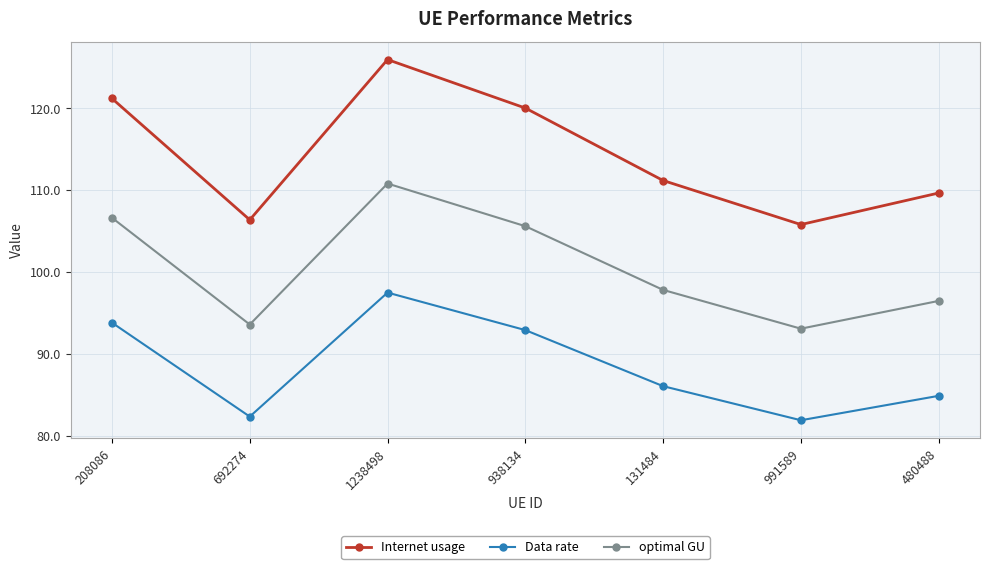

List the series in order of their peak value, highest first.

Internet usage, optimal GU, Data rate